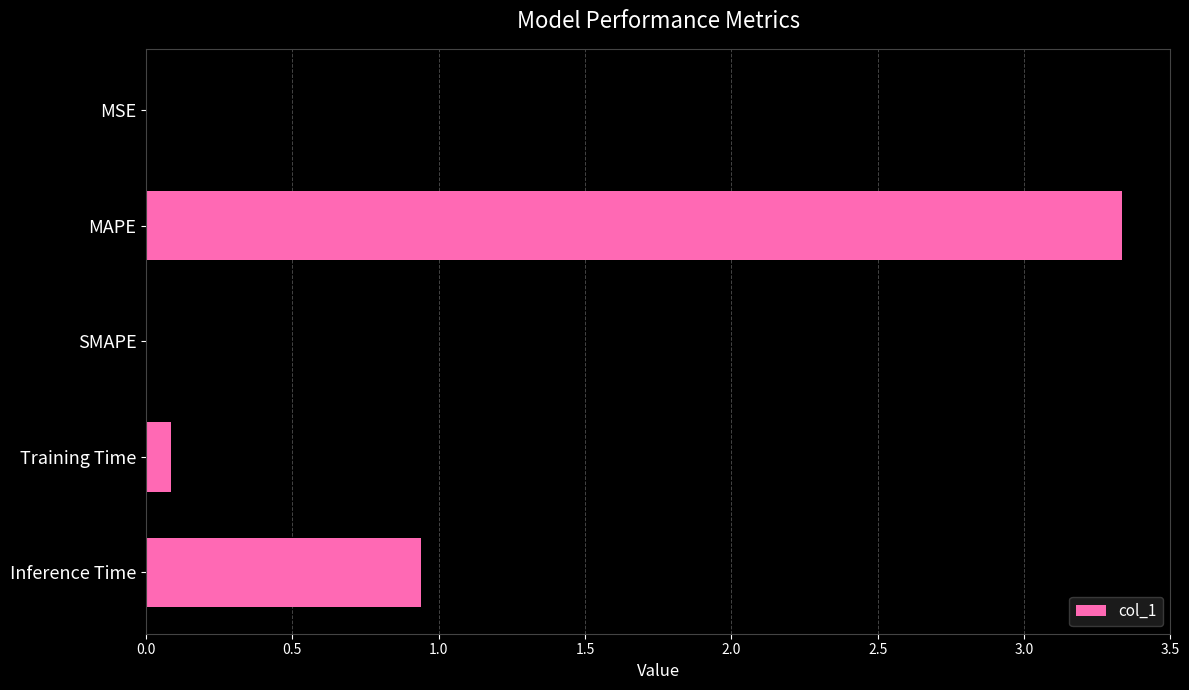

The value at SMAPE is -1.3. True or false?

False